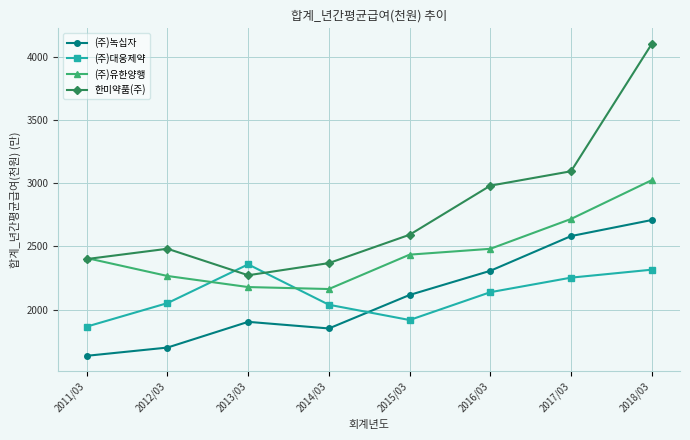

What is the label of the 4th point from the left?

2014/03